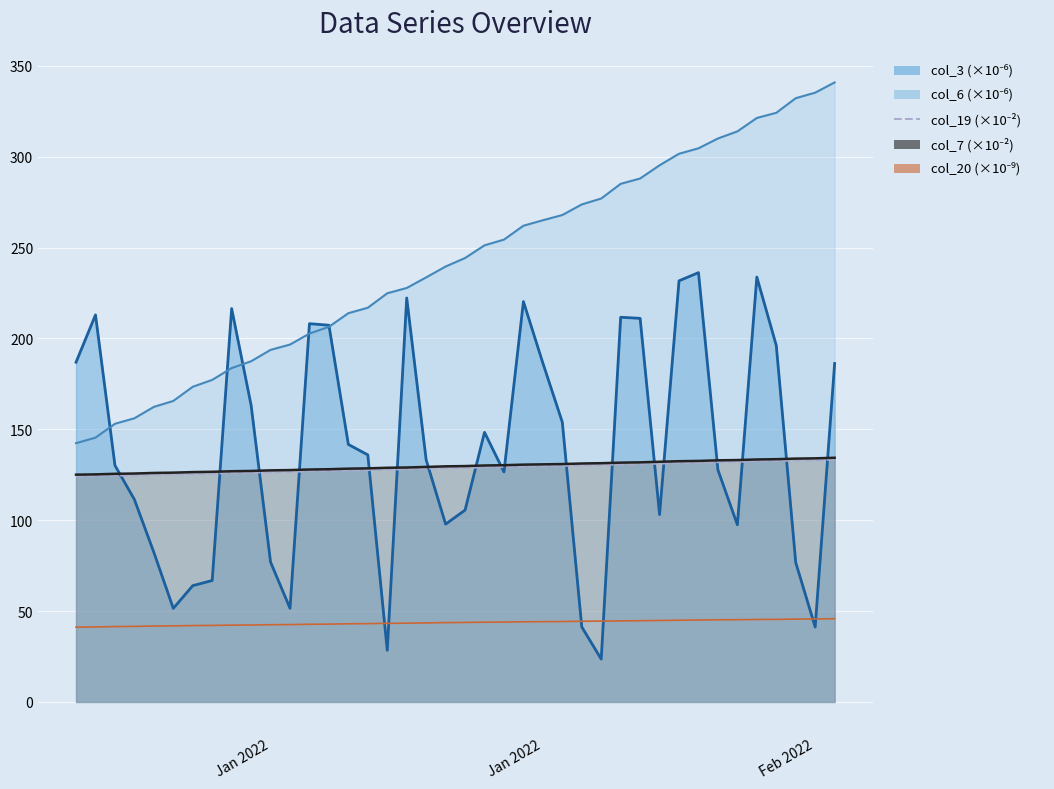

What is the value of the col_19 (×10⁻²) point at the 27th from the left?

130.2